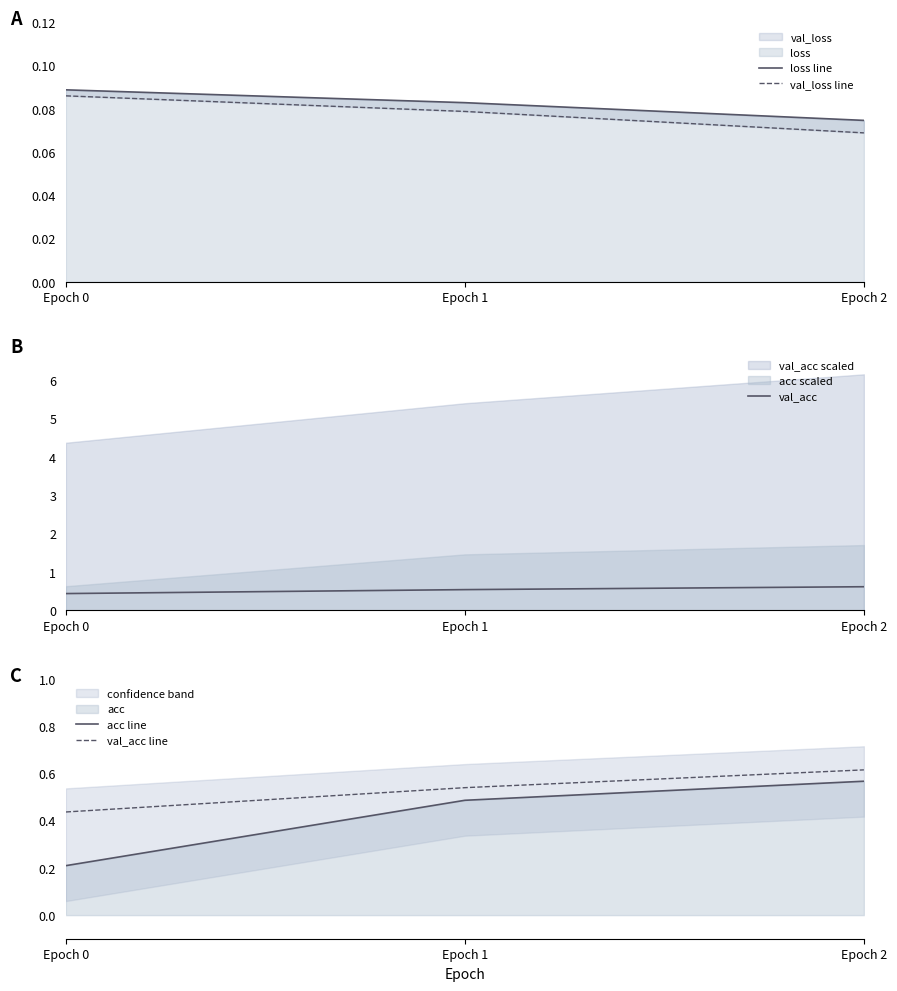

What is the value of the val_loss line point at the 3rd from the left?

0.1